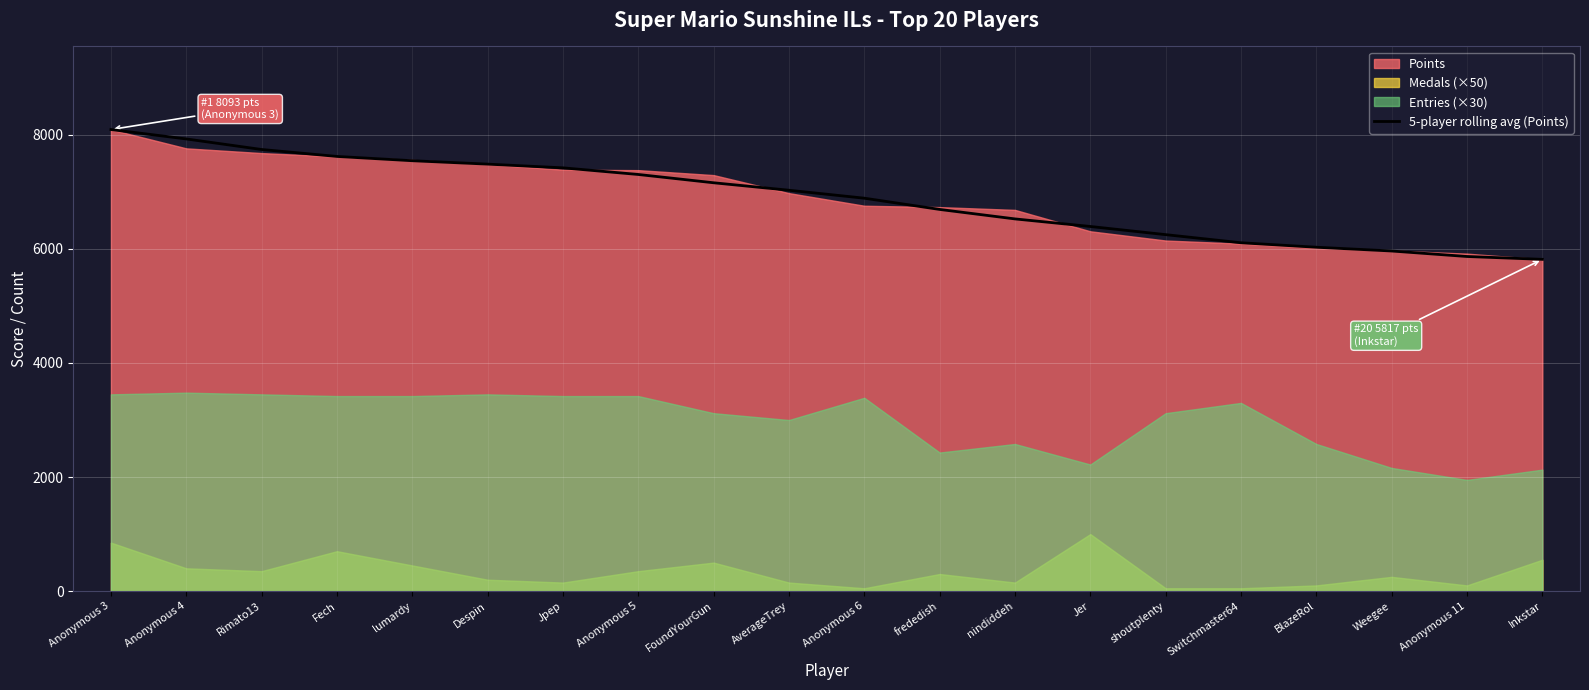

Is it true that 5-player rolling avg (Points) equals 13554.6 at lumardy?

False